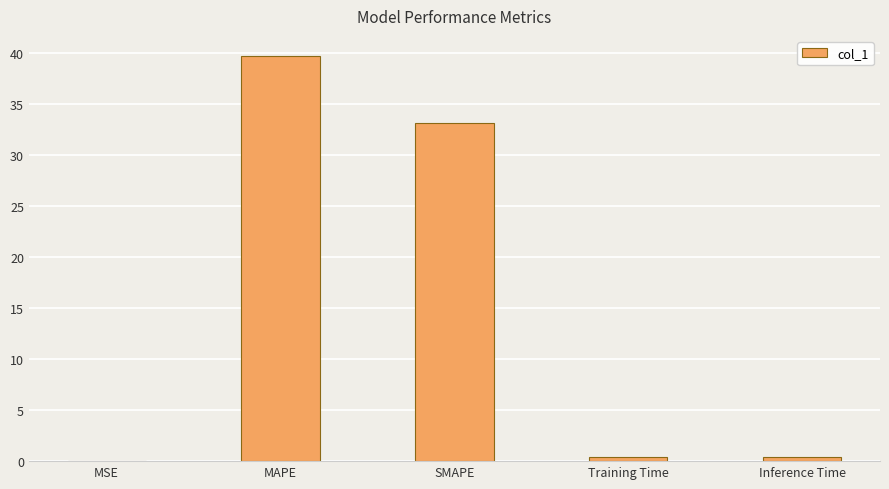

What value does the data have at Inference Time?

0.4